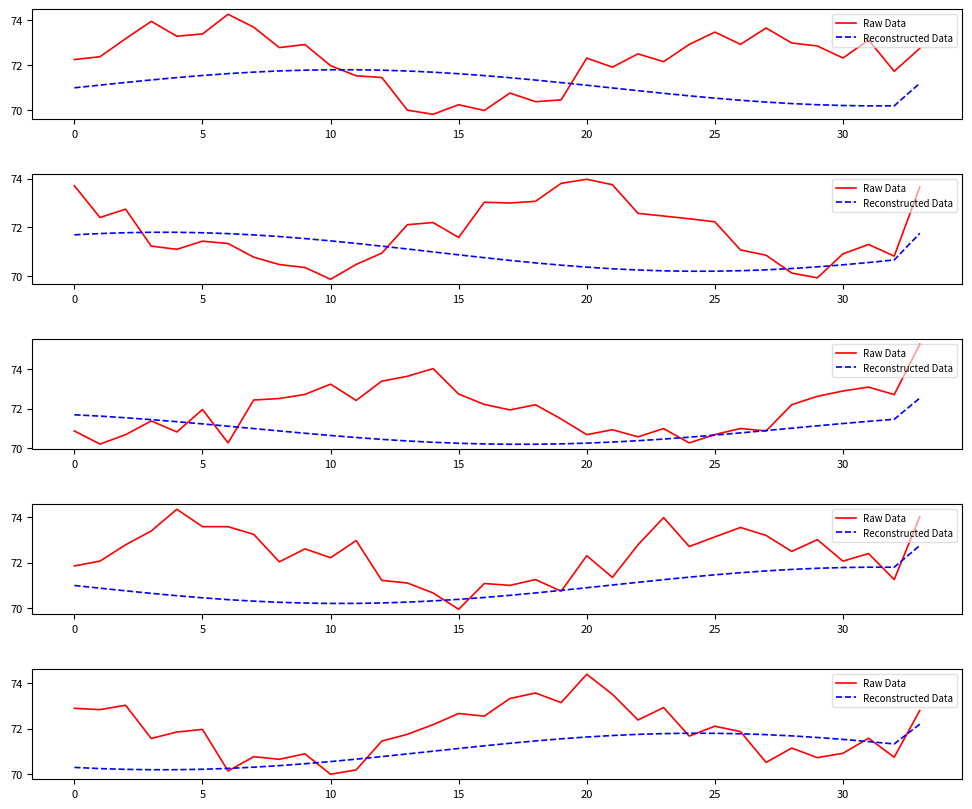

How many data points does each series have?

34